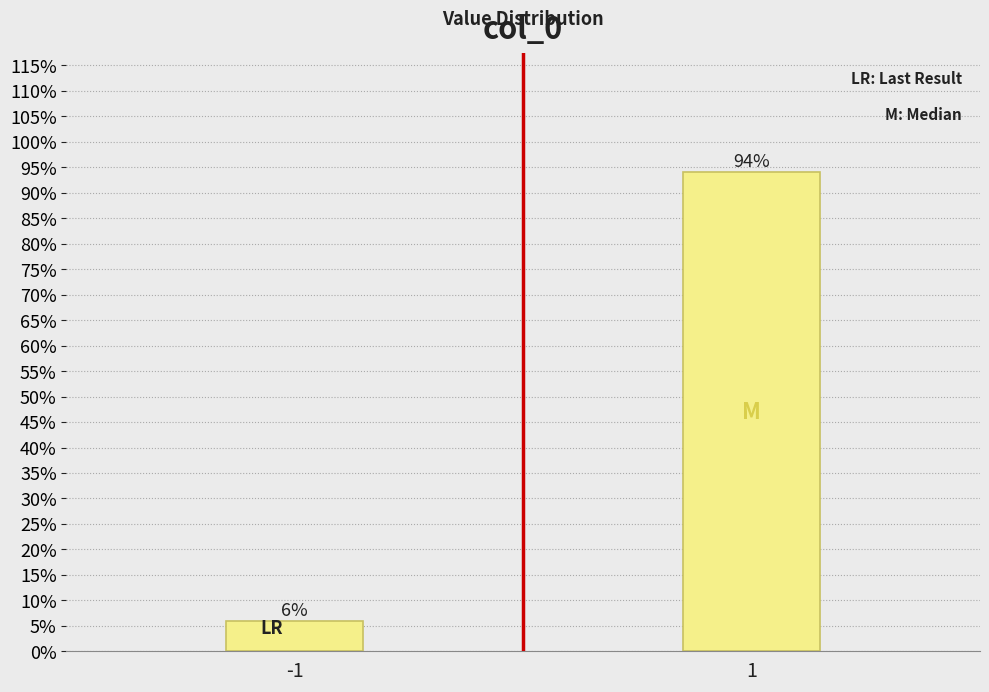

Reading left to right, transcribe all the data shown in this chart.

-1=6.0	1=94.0